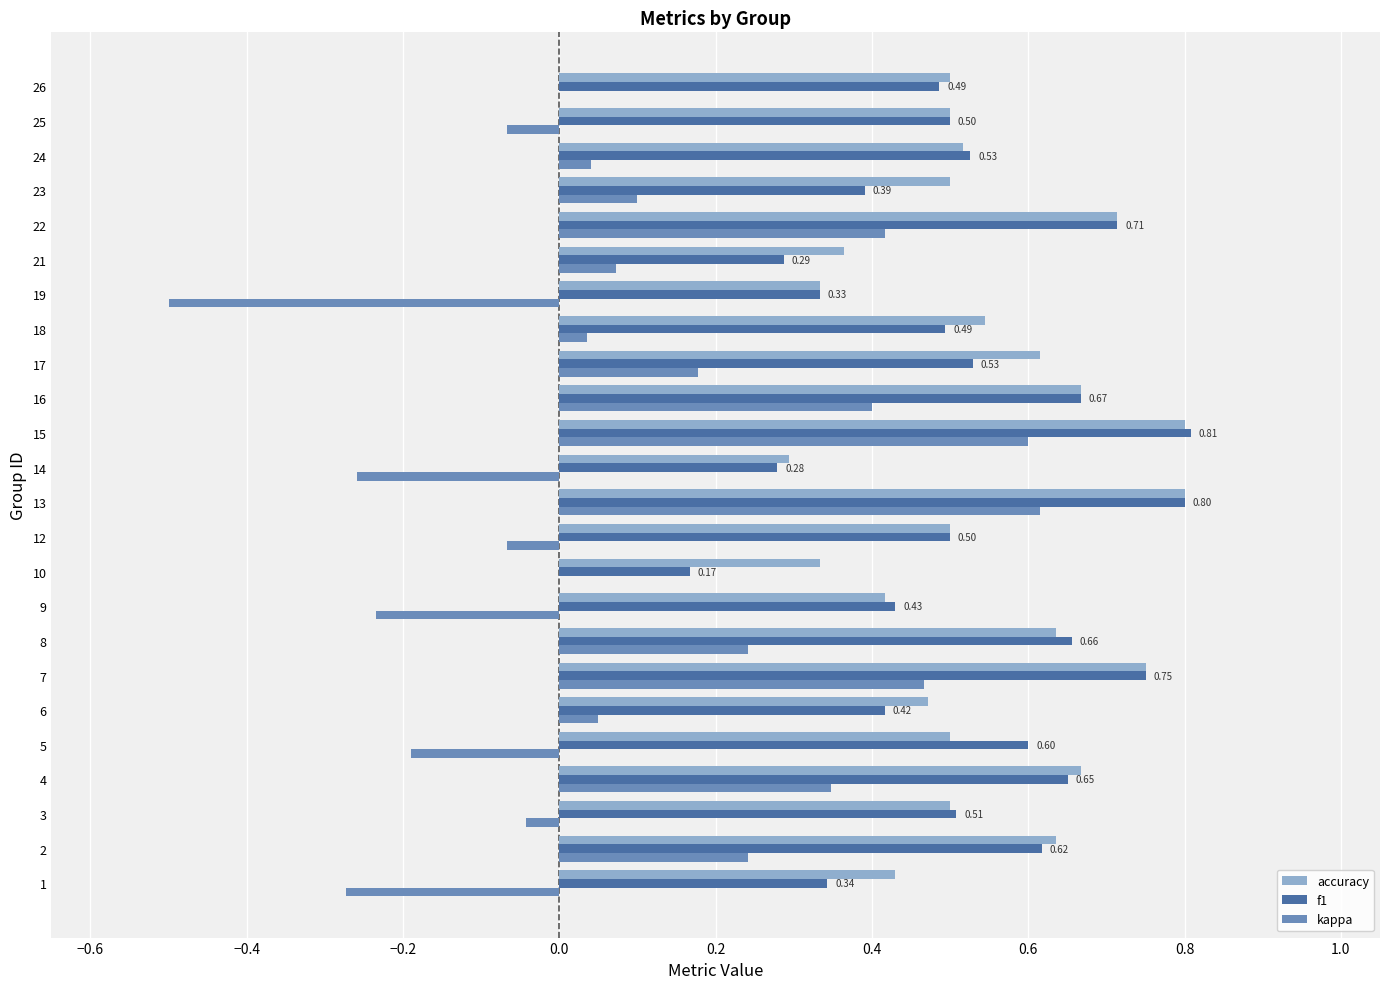

What is the total value across all series at 7?

2.0